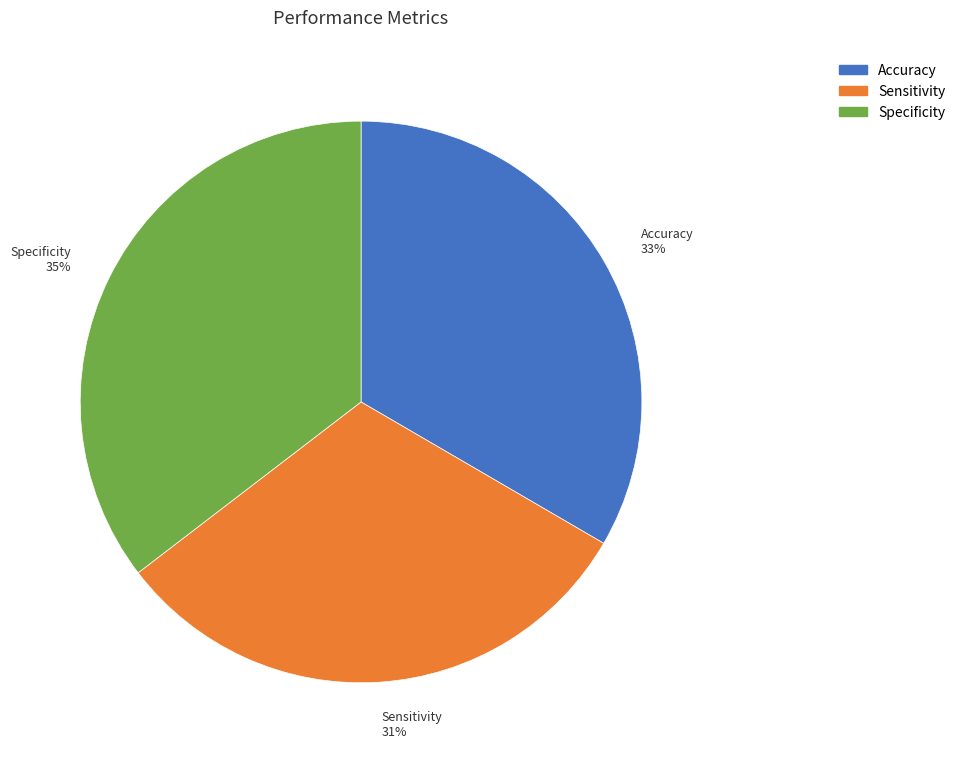

What percentage is the Accuracy slice, to the nearest percent?

33%